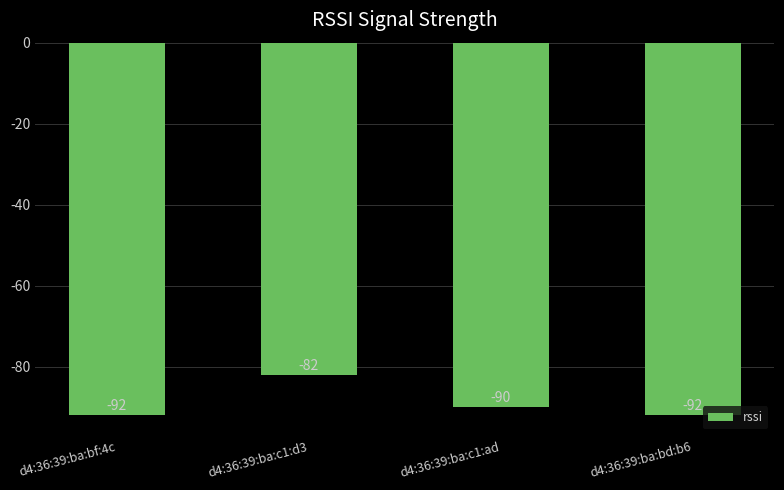

What is the change in value from d4:36:39:ba:bf:4c to d4:36:39:ba:c1:ad?

+2